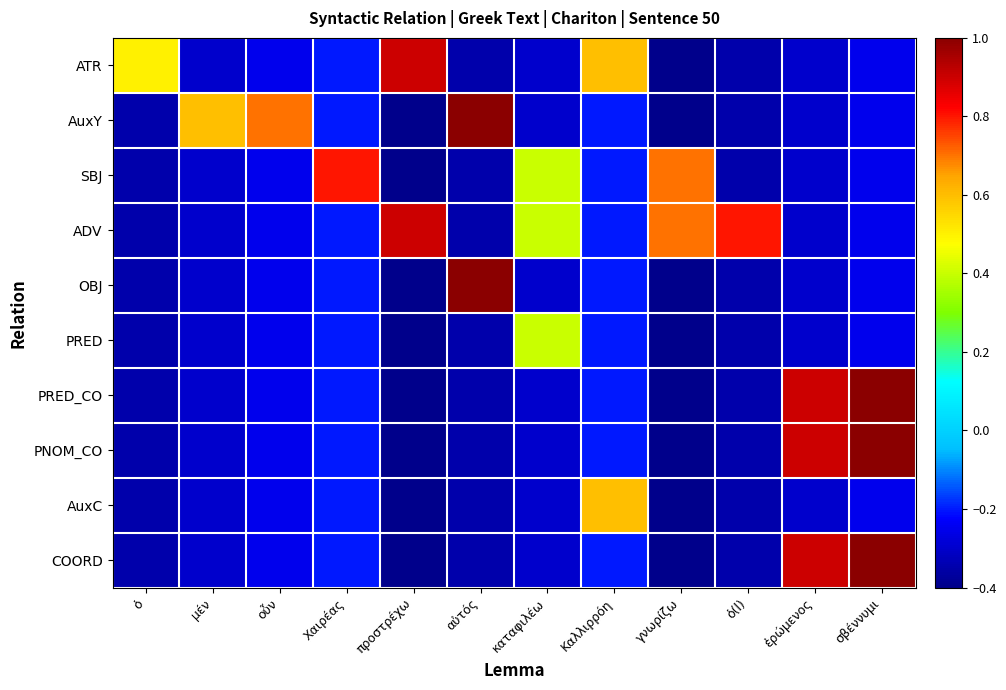

What is the total value across all series at Καλλιρρόη?

-0.4